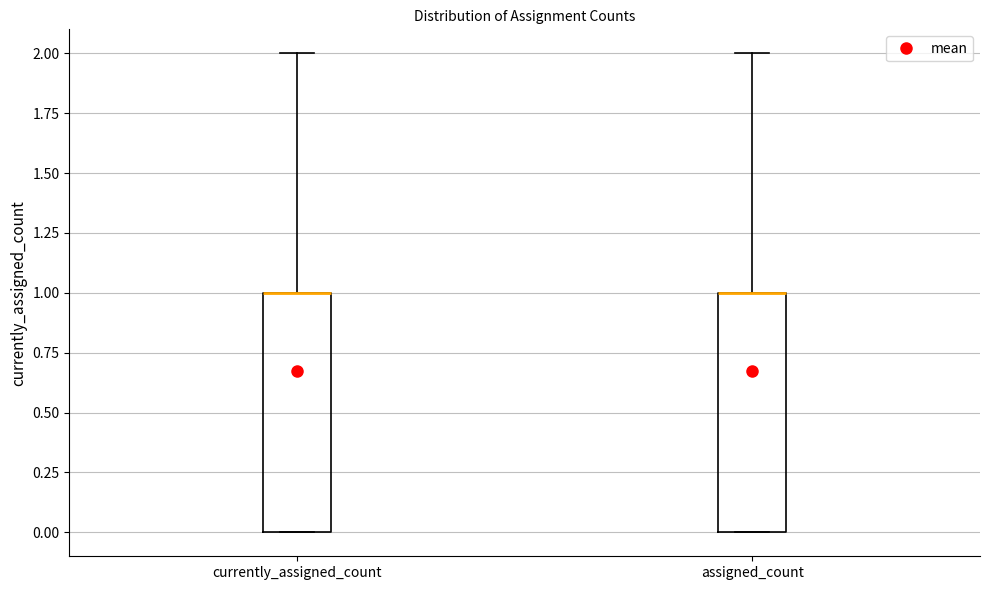

Reading left to right, transcribe this box plot: for each box, give where its median line is, the range the box spans, and where its two whiskers end, as read against the y-axis. The values are not printed on the chart, so give them approximately, as read against the axis.

currently_assigned_count: median 1 (drawn on the box's upper edge), box 0 to 1, whiskers 0 to 2
assigned_count: median 1 (drawn on the box's upper edge), box 0 to 1, whiskers 0 to 2